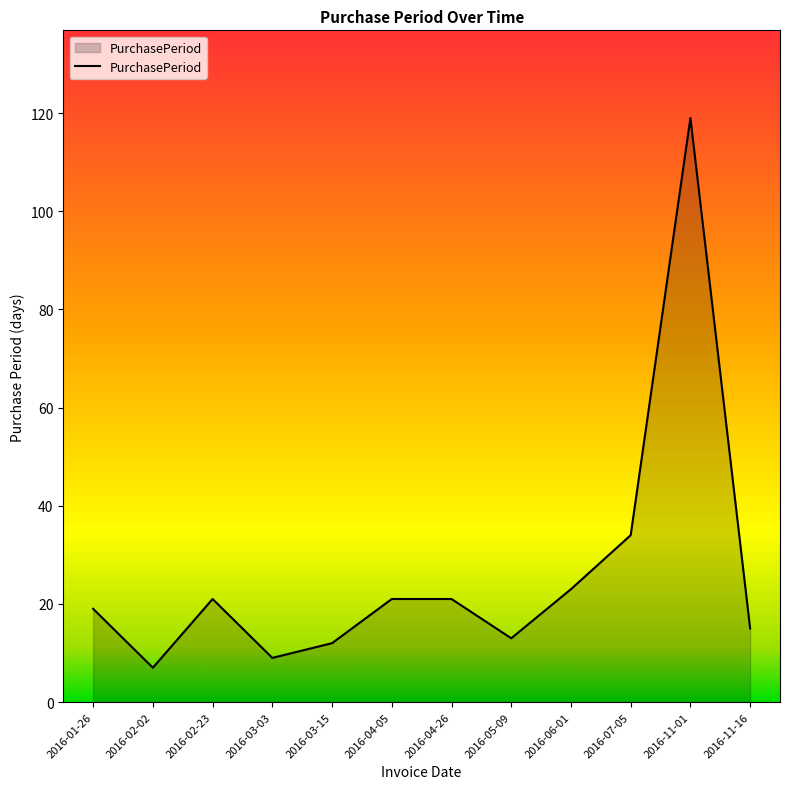

Approximately how many times larger is the value at 2016-01-26 compared to 2016-06-01?

0.8